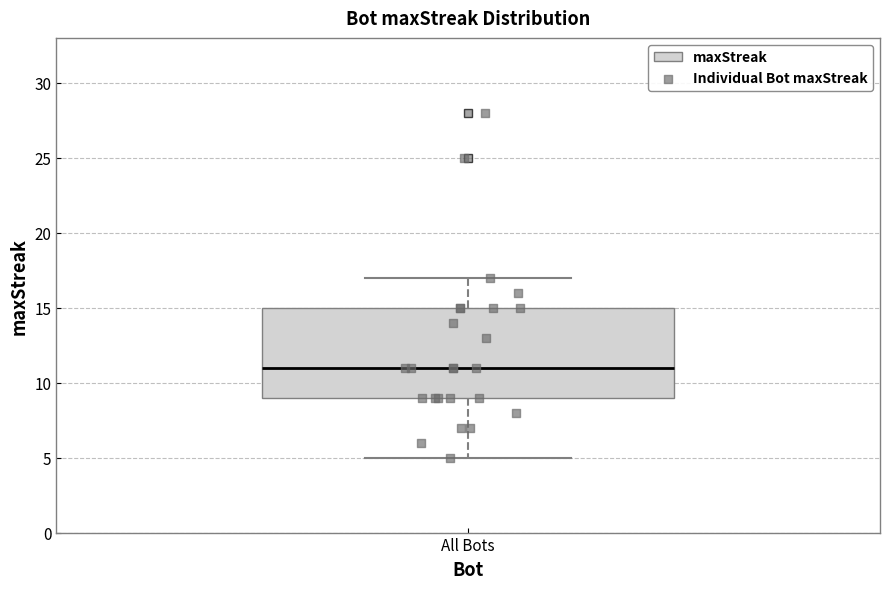

Where is the upper edge of the box for All Bots on the y-axis? The values are not printed on the chart, so give them approximately, as read against the axis.

15